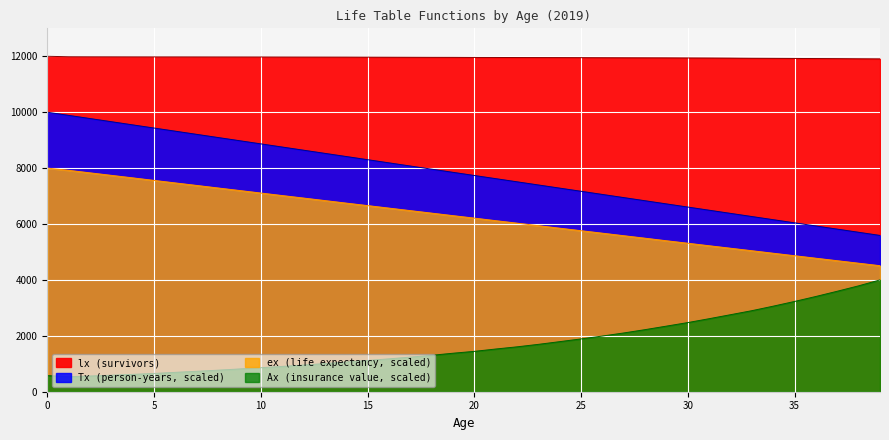

What is the difference between the Tx values at 1 and 24?

2603.1